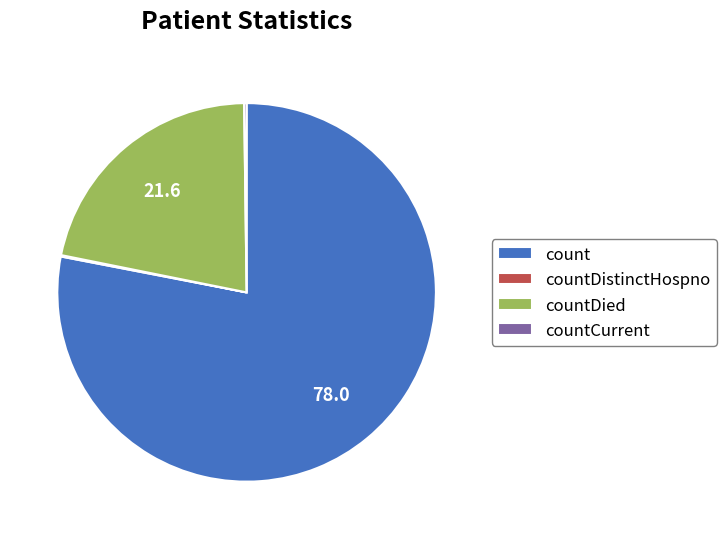

Which category has the biggest portion of the pie?

count